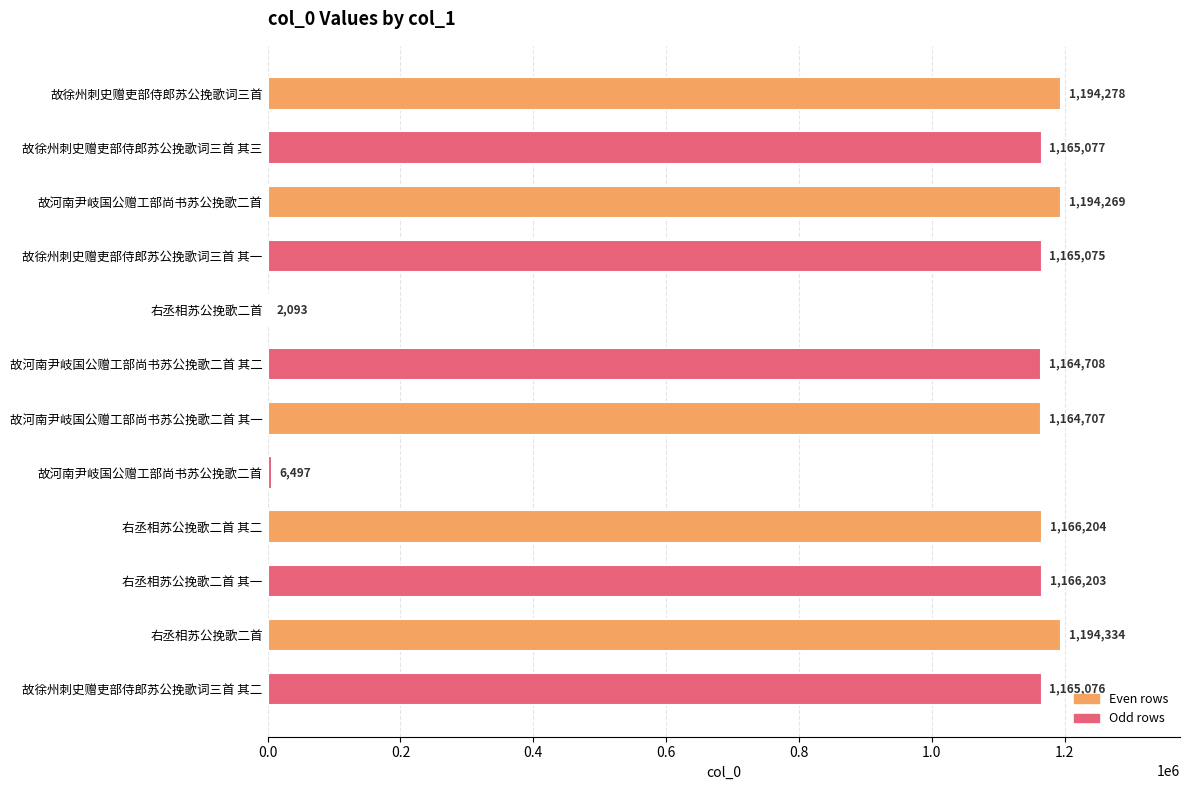

How many categories are shown in the chart?

12